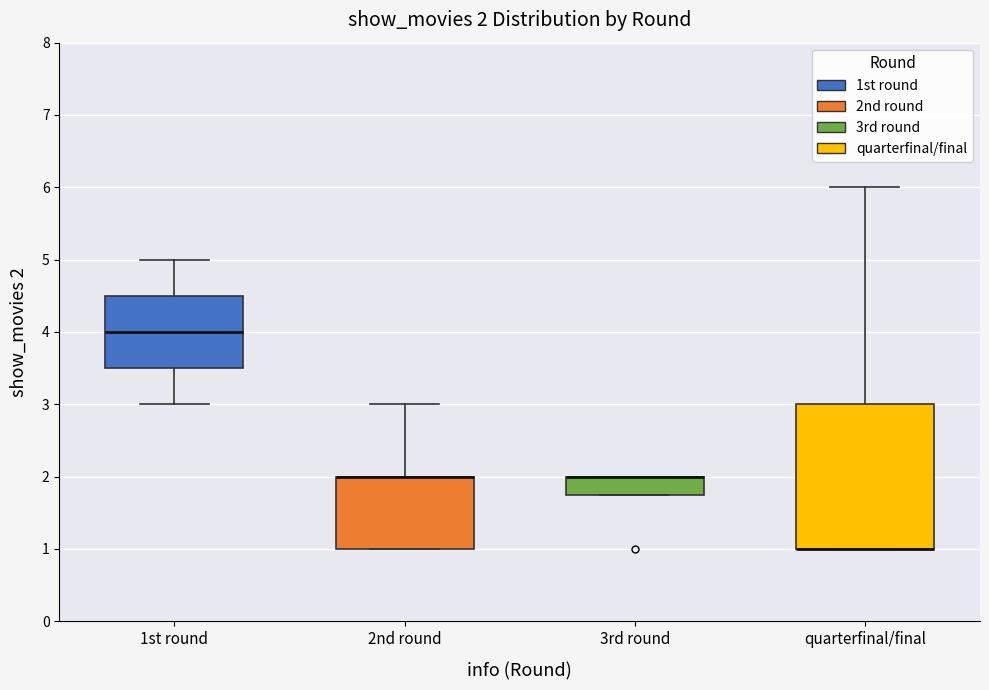

Comparing the boxes themselves (not the whiskers), which one is the tallest?

quarterfinal/final